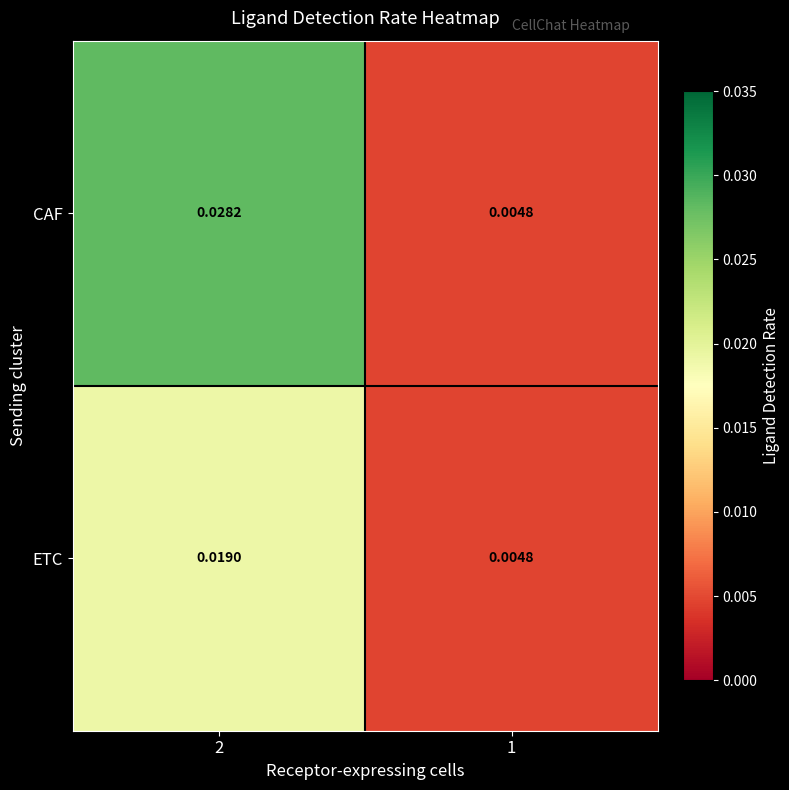

List the series in order of their overall mean, lowest first.

ETC, CAF